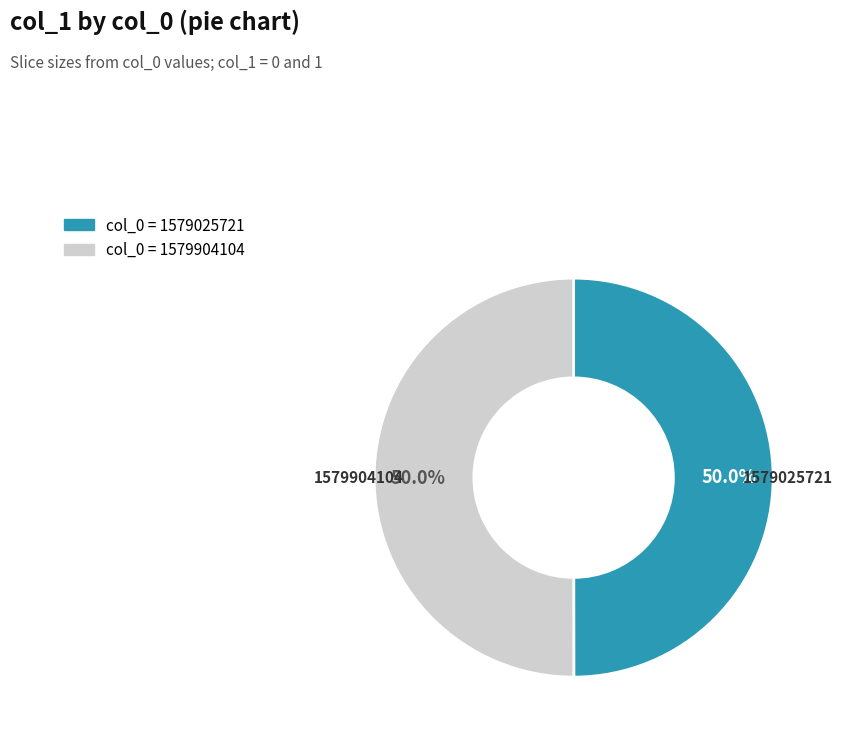

To the nearest percent, what is the average slice percentage?

50%